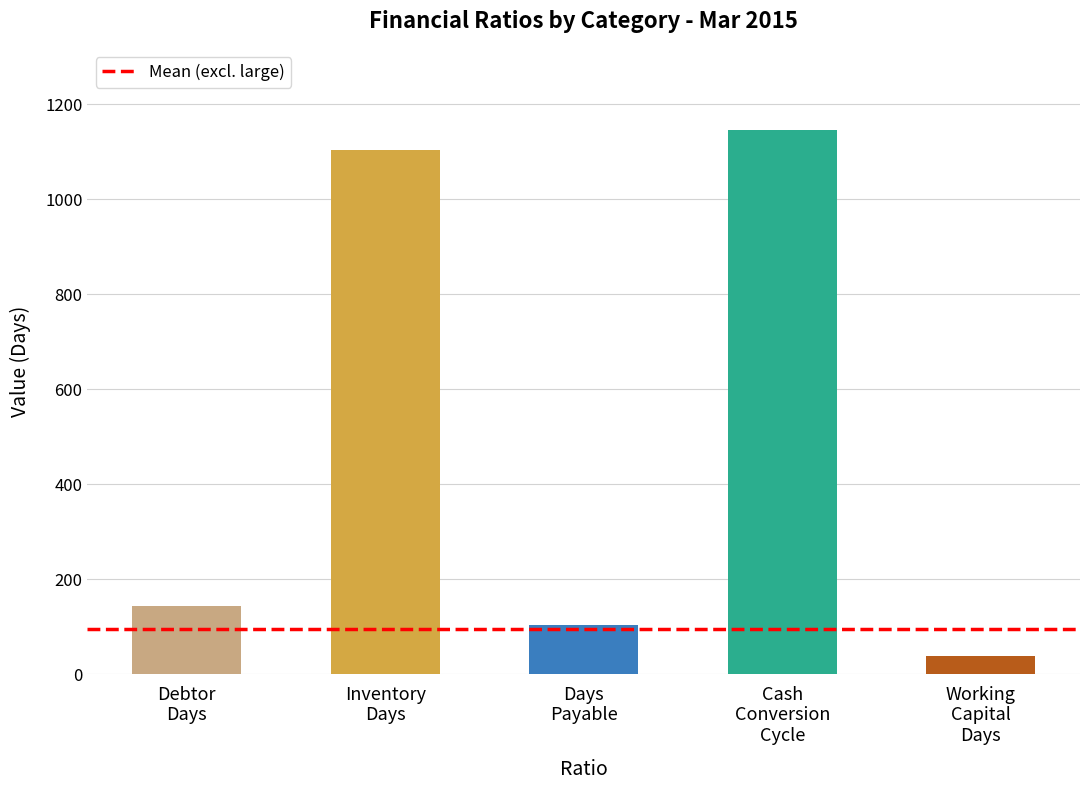

What is the difference between the maximum and second lowest values?

1042